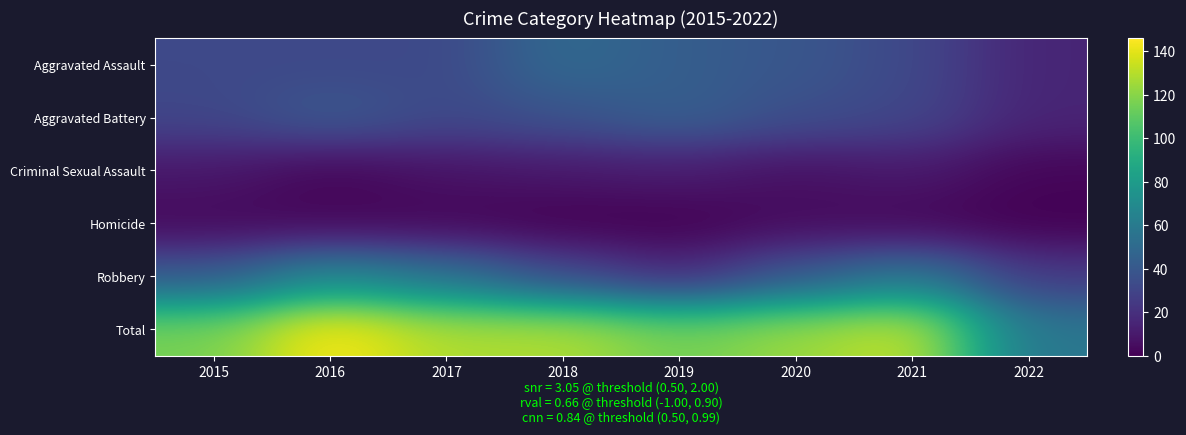

Which has a higher value, 2020 or 2015?

2020